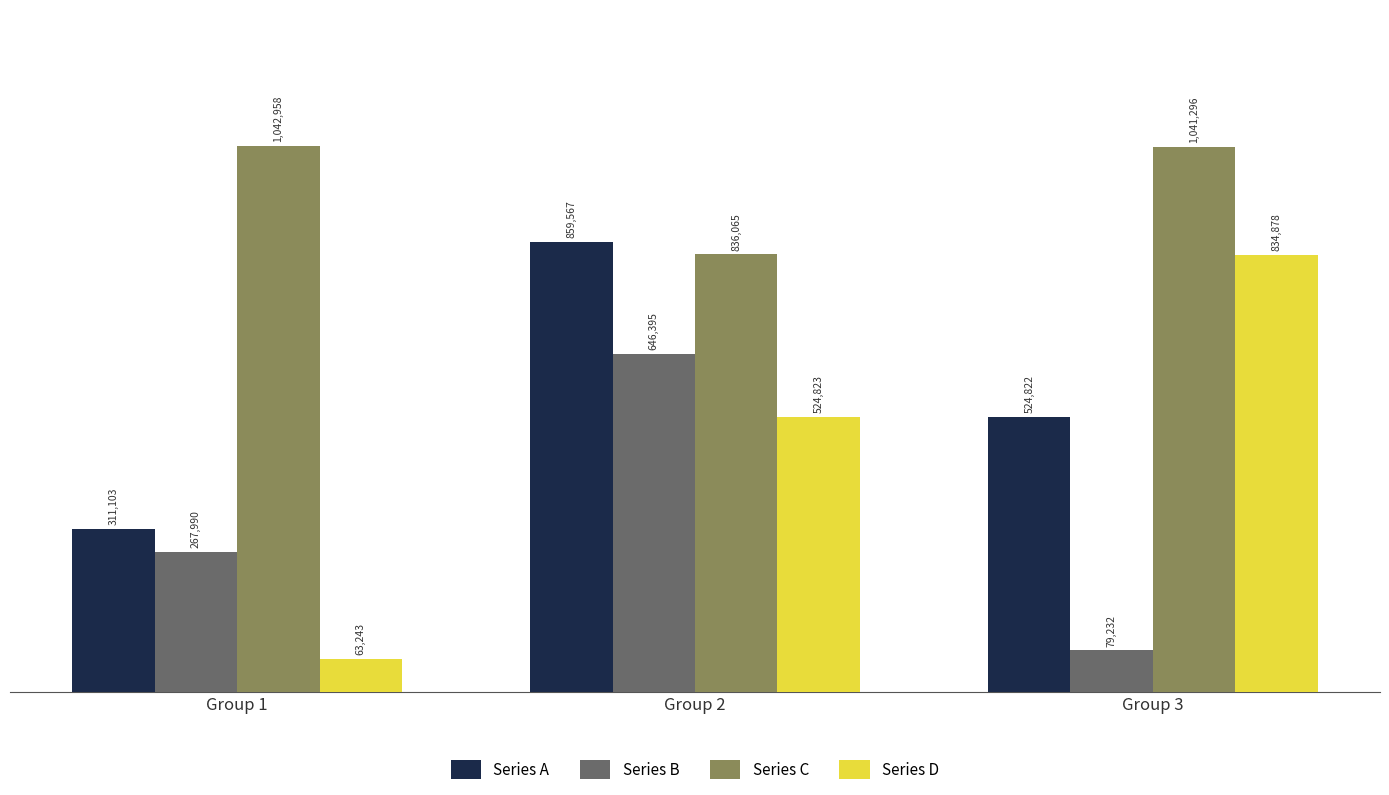

Which category has the lowest value across all series?

Group 1